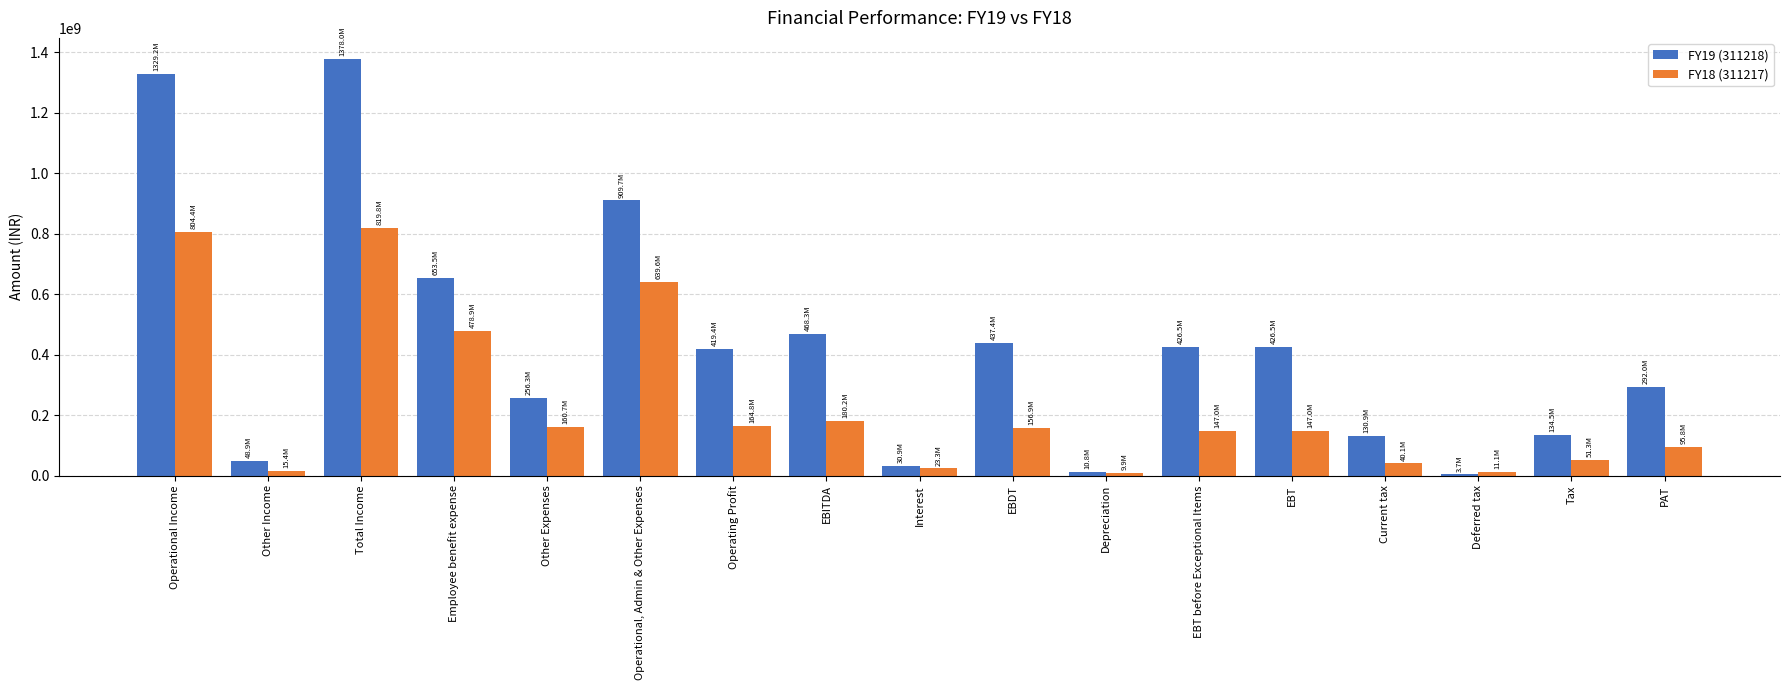

Is it true that FY19 (311218) equals 213996824 at EBITDA?

False